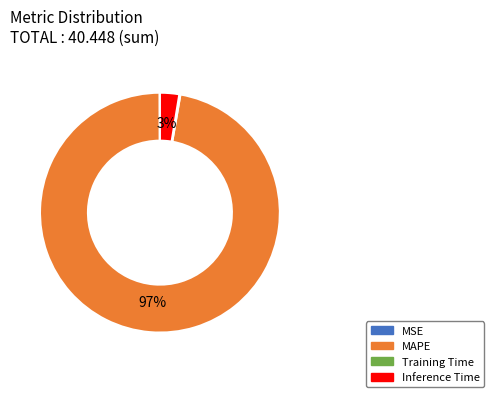

To the nearest percent, what is the difference between the largest and smallest slice percentages?

97%